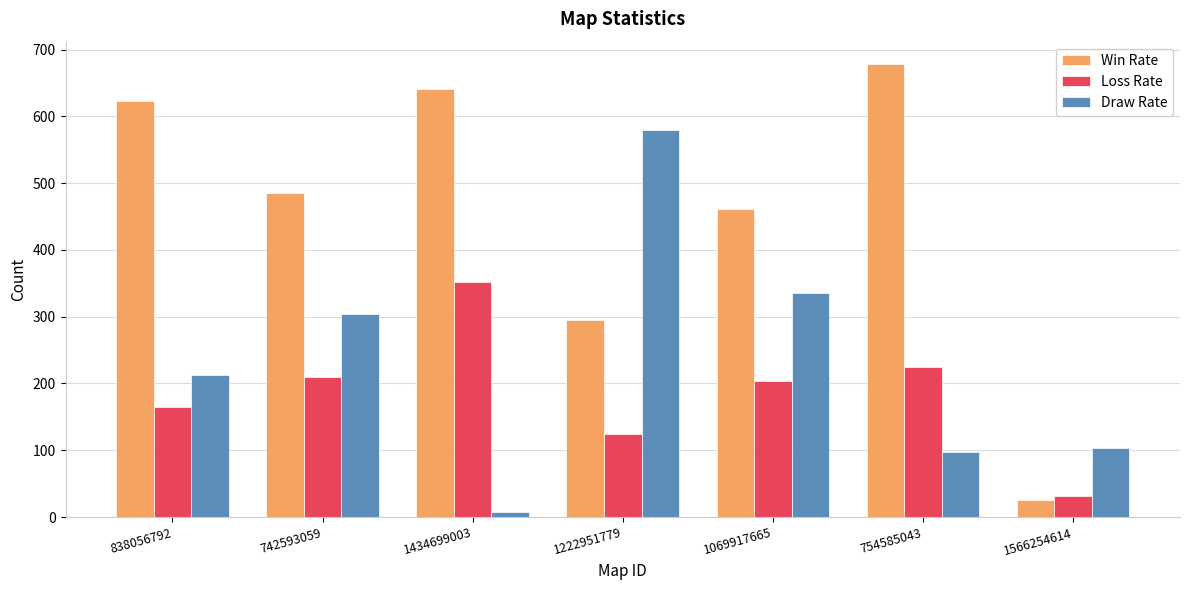

What is the average value of the Draw Rate series?

234